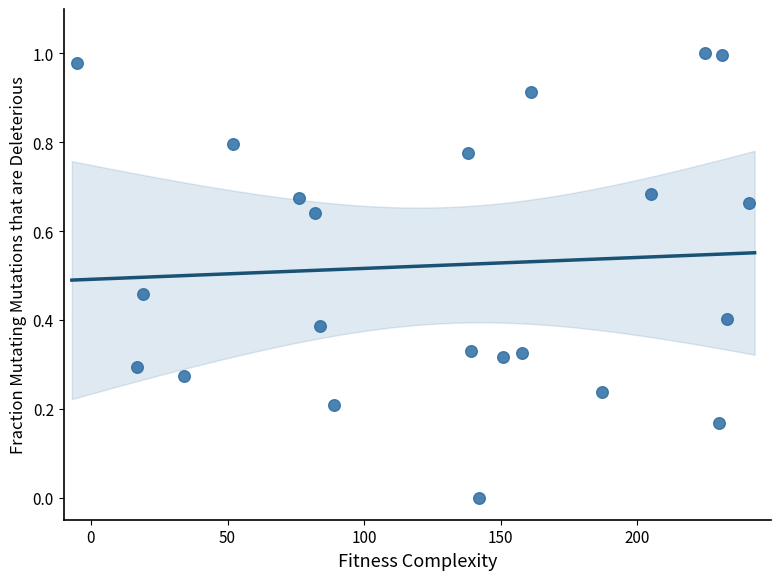

What is the range of X values (max minus min)?

246.0